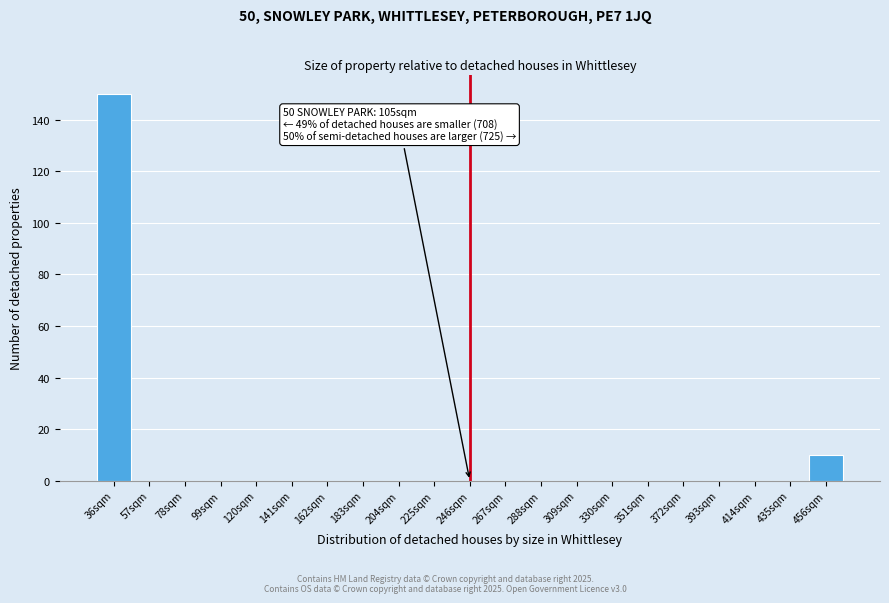

Reading left to right, what are all the values shown in this chart?

36sqm=150	57sqm=0	78sqm=0	99sqm=0	120sqm=0	141sqm=0	162sqm=0	183sqm=0	204sqm=0	225sqm=0	246sqm=0	267sqm=0	288sqm=0	309sqm=0	330sqm=0	351sqm=0	372sqm=0	393sqm=0	414sqm=0	435sqm=0	456sqm=10